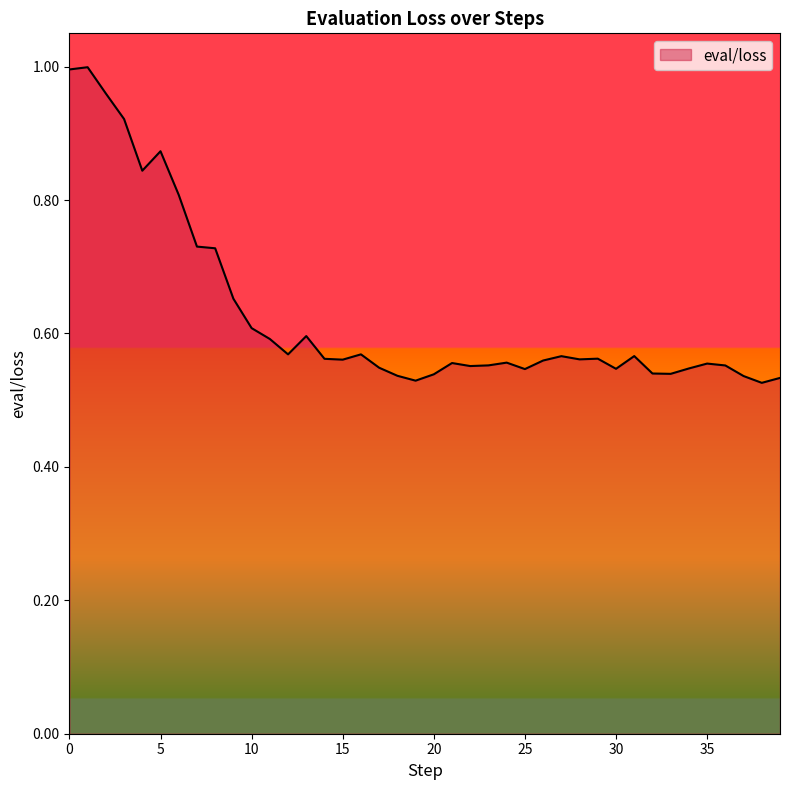

How many lines are shown in the chart?

1